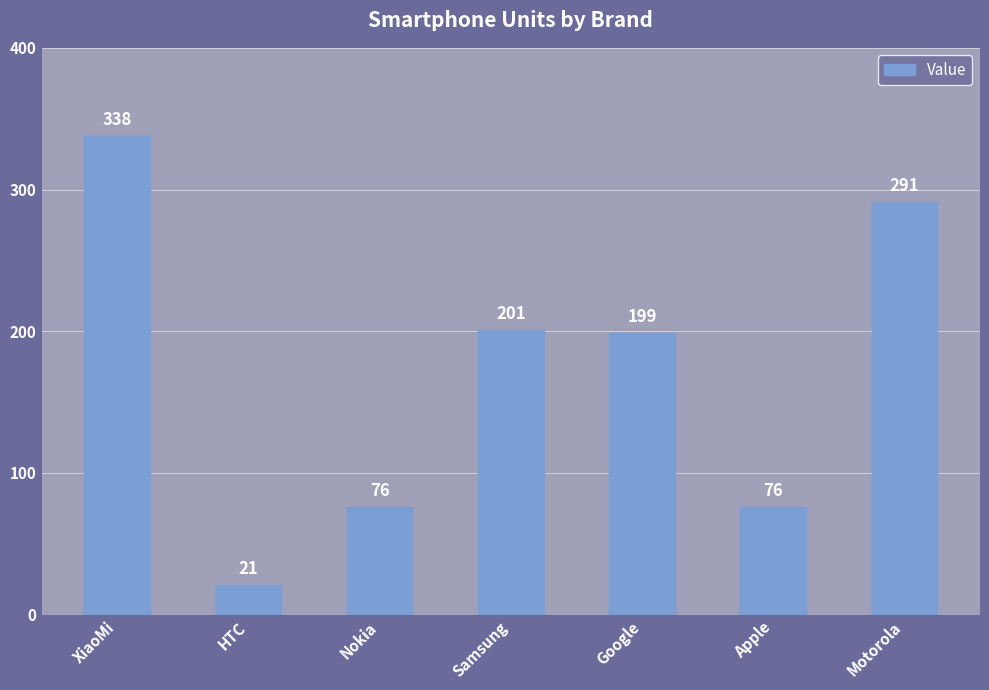

At which label does the data first exceed 199?

XiaoMi